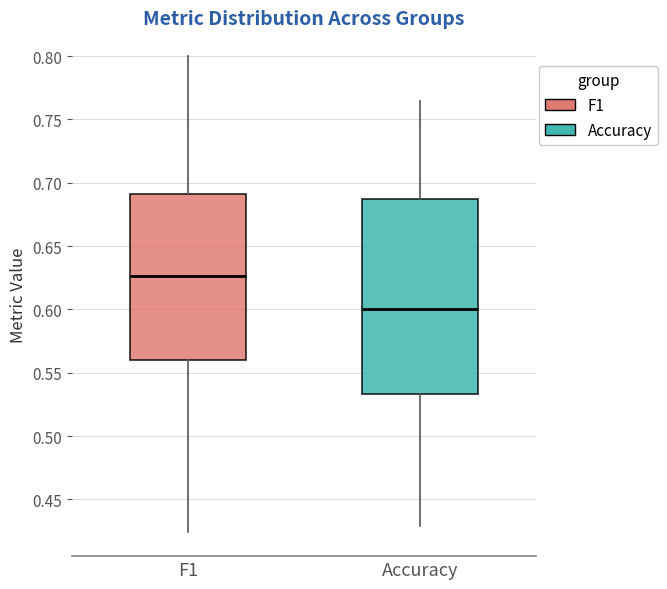

Which box has the highest median line?

F1